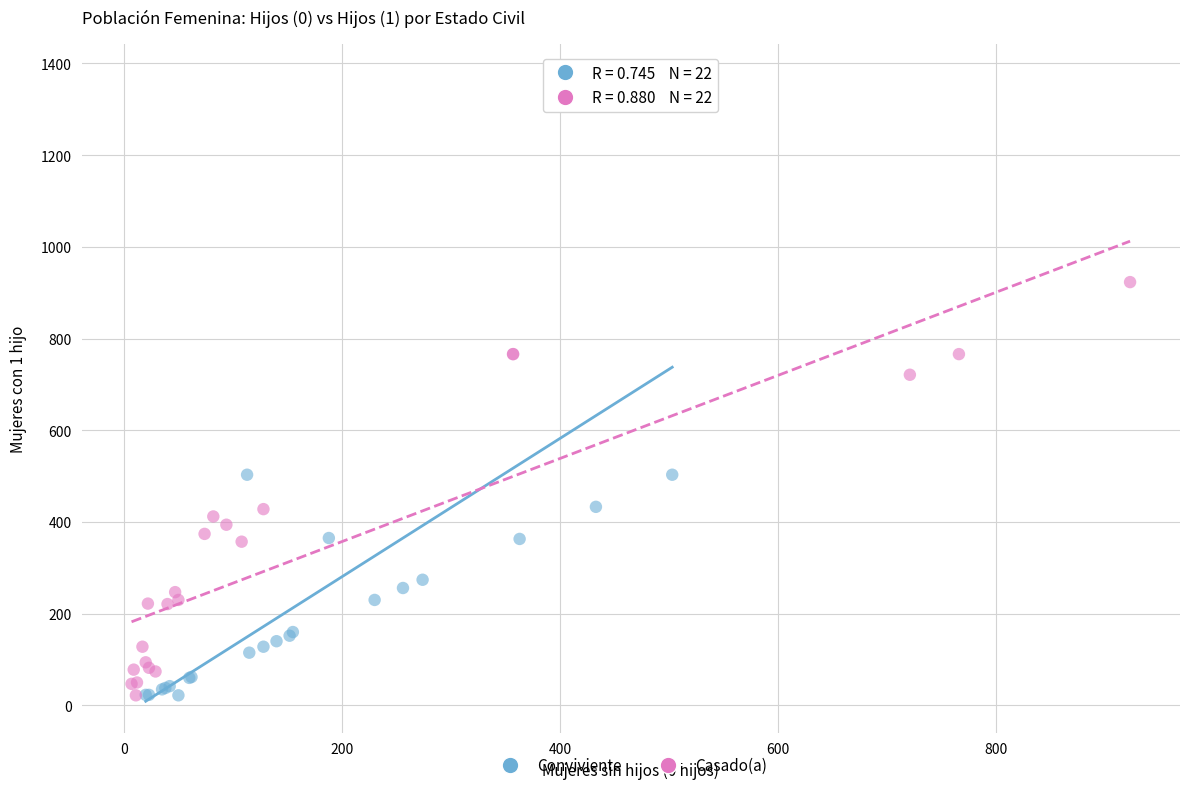

Which series has the widest spread of Y values?

Conviviente